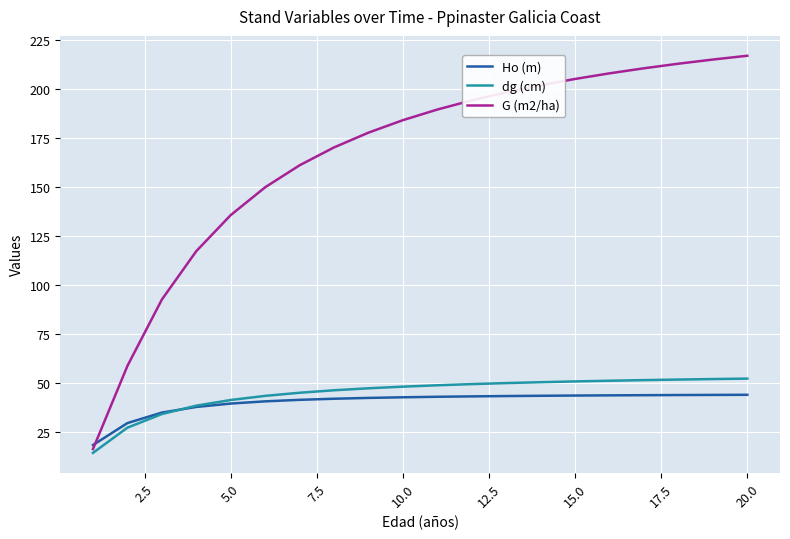

What is the sum of all Ho (m) values?

803.6